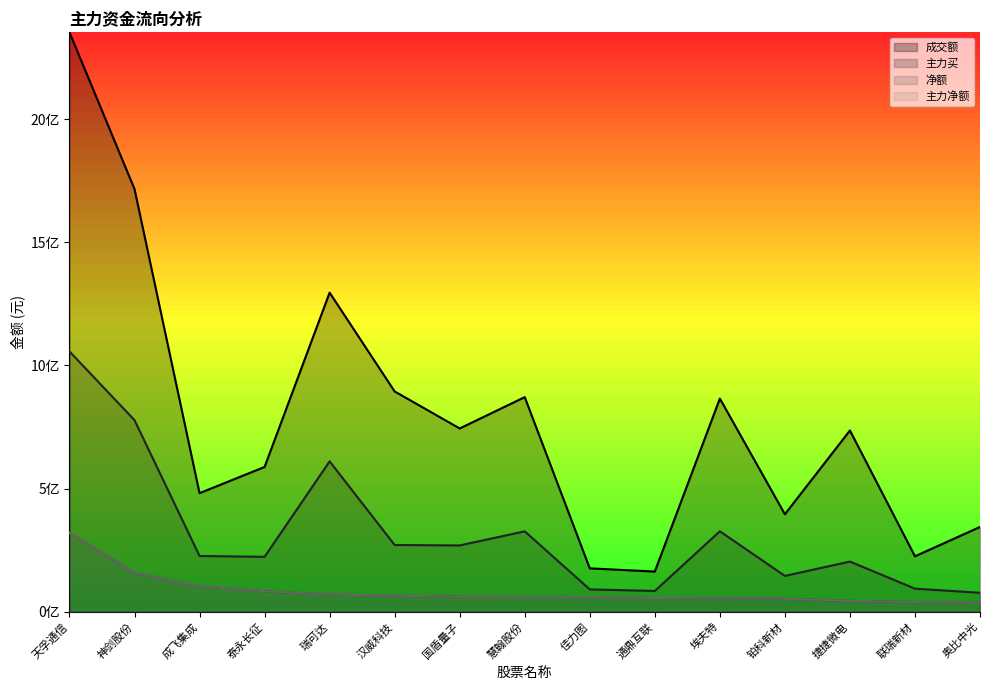

In 成交额, how many points are lower than both neighbors (excluding endpoints)?

5